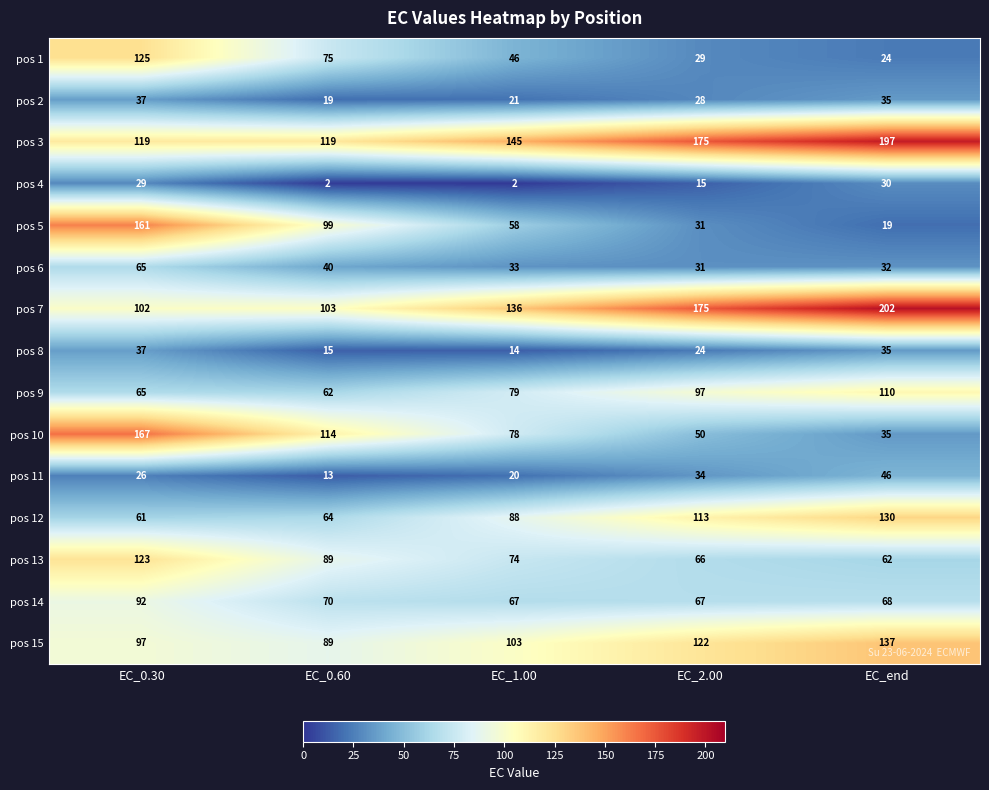

What is the minimum value shown in the chart?

2